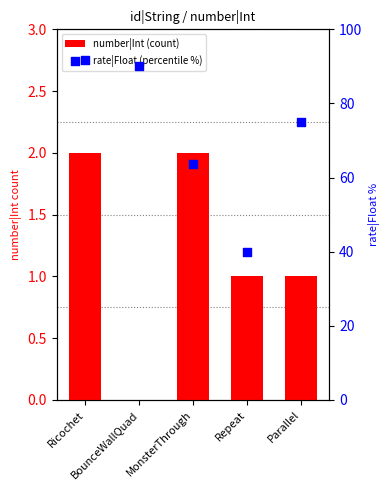

Is the value of rate|Float (percentile %) at Parallel greater than the value of number|Int (count) at MonsterThrough?

Yes